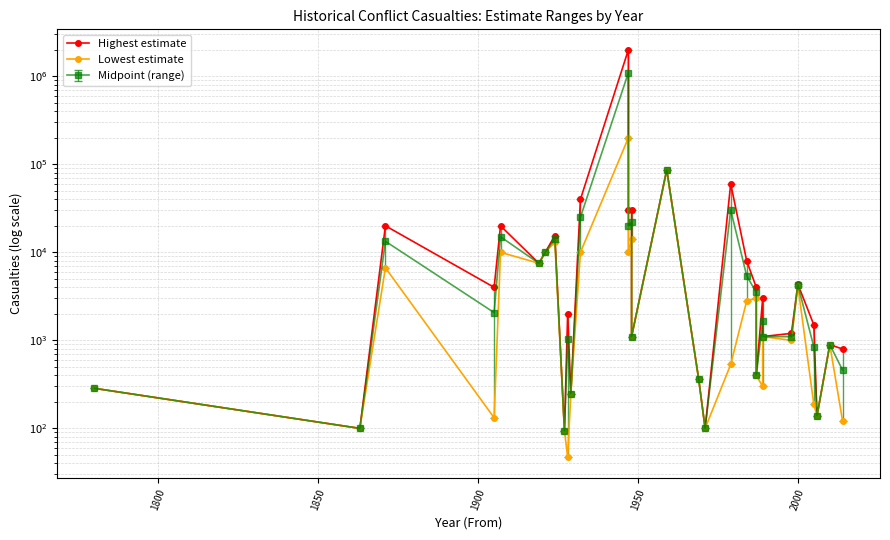

Which series changed the most between 1907 and 1919?

Highest estimate